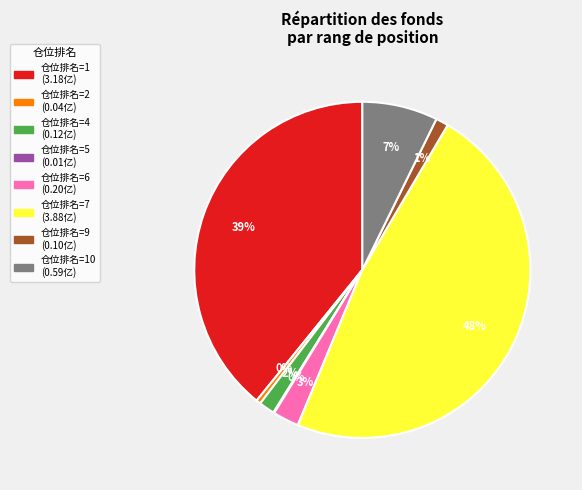

To the nearest percent, what is the difference between the largest and smallest slice percentages?

48%